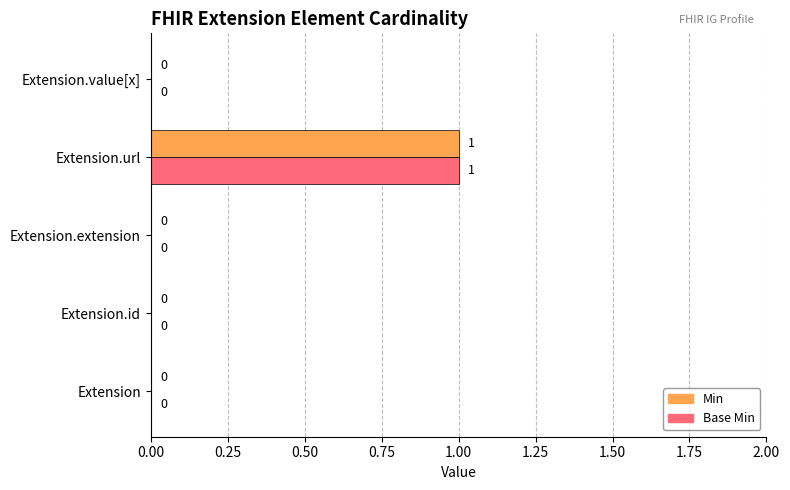

The Base Min series shows 1 at Extension.extension. True or false?

False